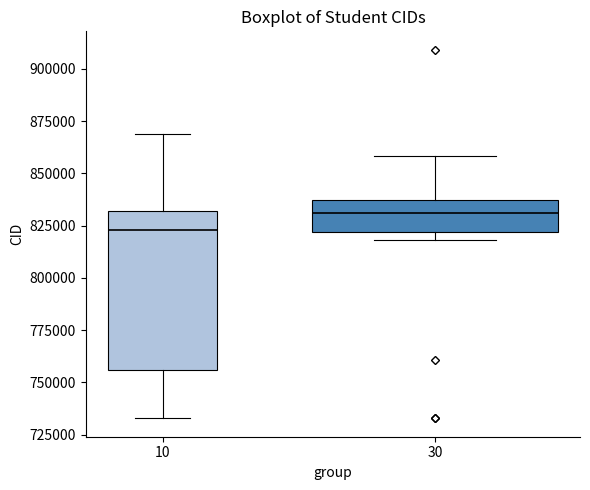

Reading left to right, transcribe this box plot: for each box, give where its median line is, the range the box spans, and where its two whiskers end, as read against the y-axis. The values are not printed on the chart, so give them approximately, as read against the axis.

10: median 825000, box 755000 to 830000, whiskers 735000 to 870000
30: median 830000, box 820000 to 835000, whiskers 820000 (just below the box's lower edge) to 860000